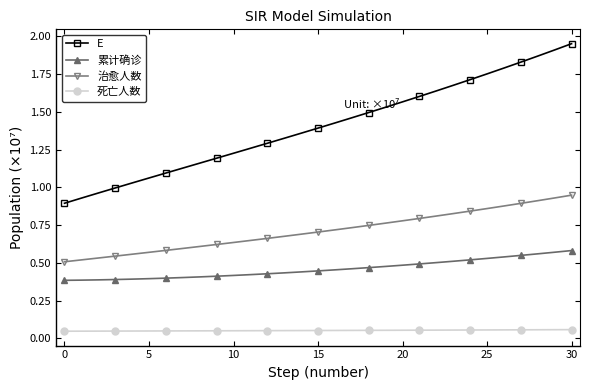

List the series in order of their overall mean, lowest first.

死亡人数, 累计确诊, 治愈人数, E